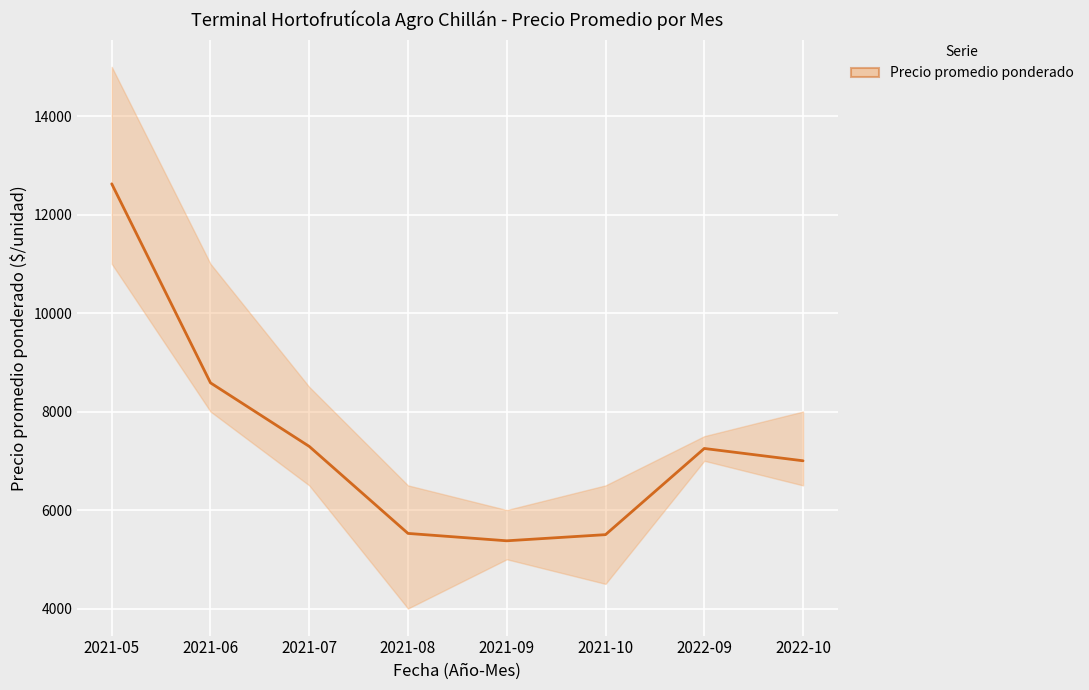

How many interior local valleys does the Precio promedio ponderado series have?

1